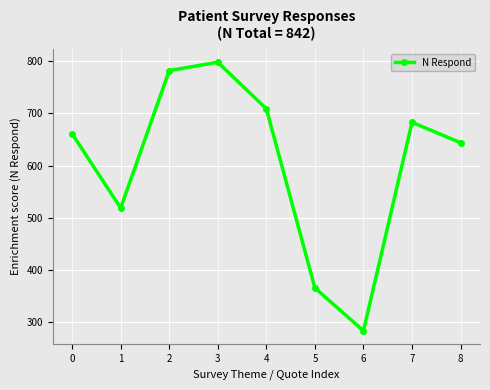

Does the chart have visible grid lines?

Yes